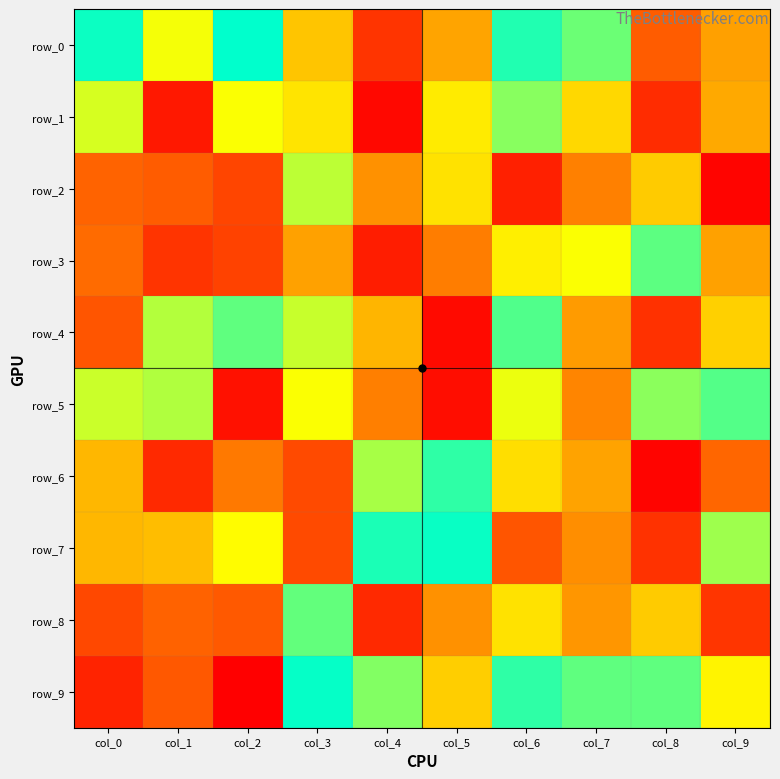

The value of row_0 at col_2 is 122. True or false?

True